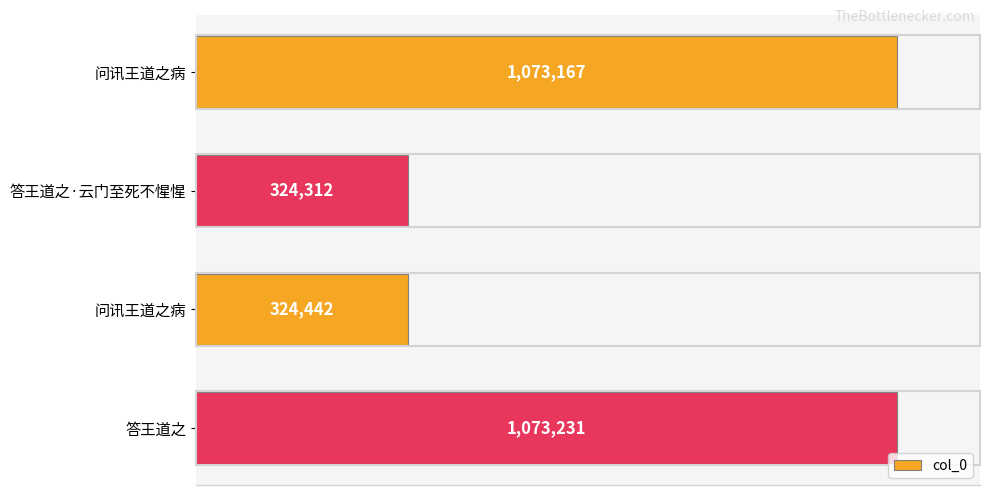

What is the difference between the maximum and minimum values?

748919